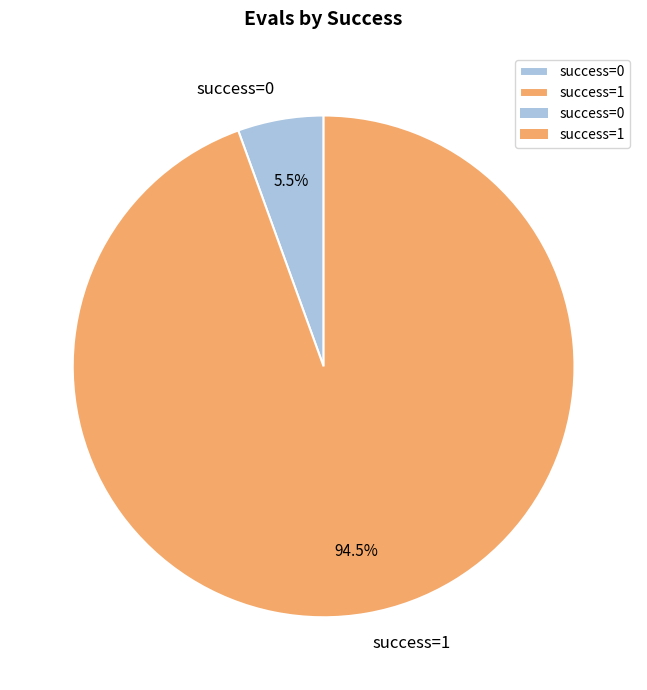

Is there any slice that represents more than half of the pie?

Yes